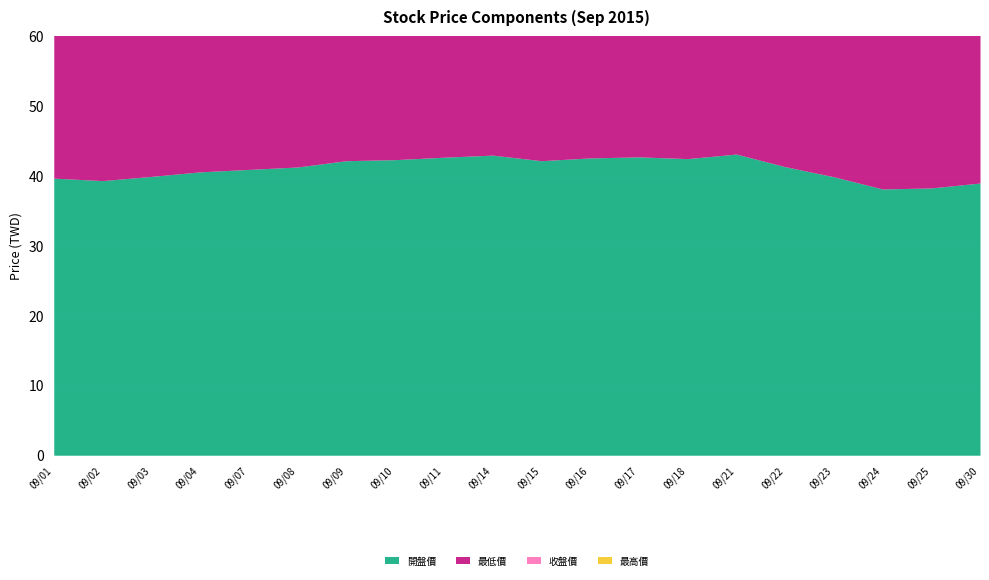

What is the highest value of the 開盤價 series?

43.1